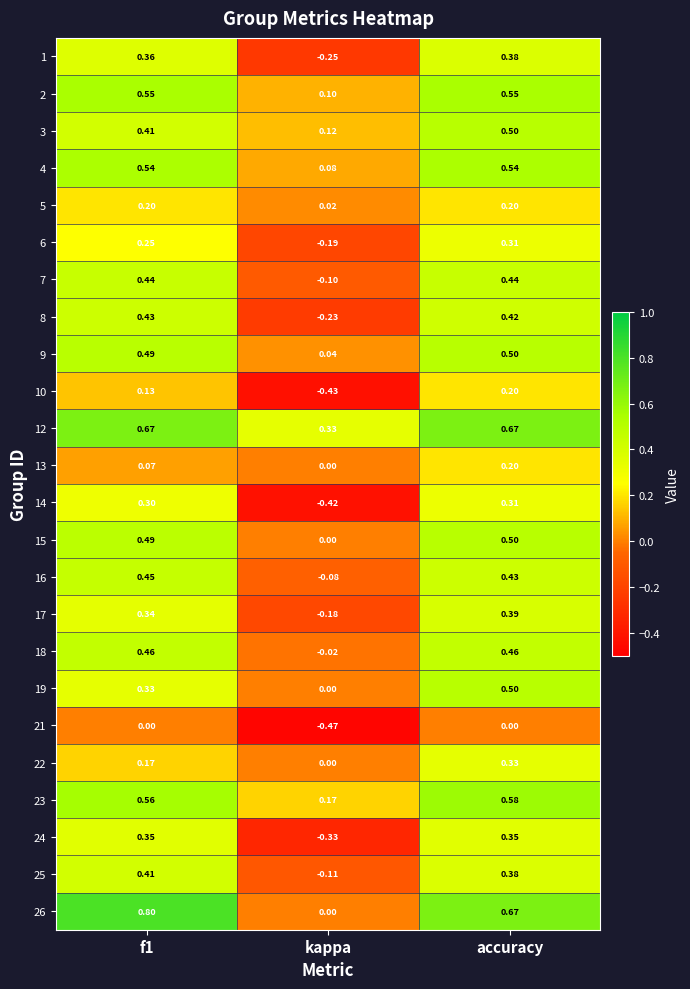

At which category is the sum across all series the highest?

accuracy